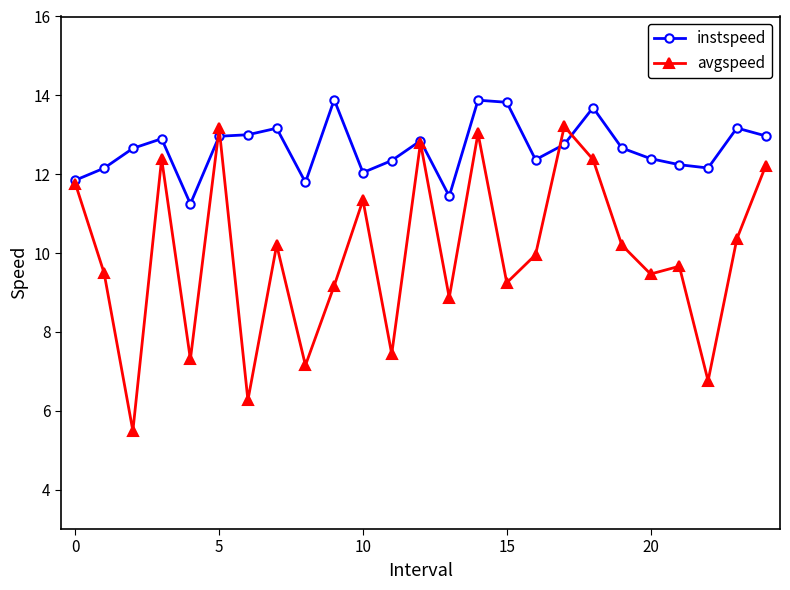

List the series in order of their peak value, lowest first.

avgspeed, instspeed